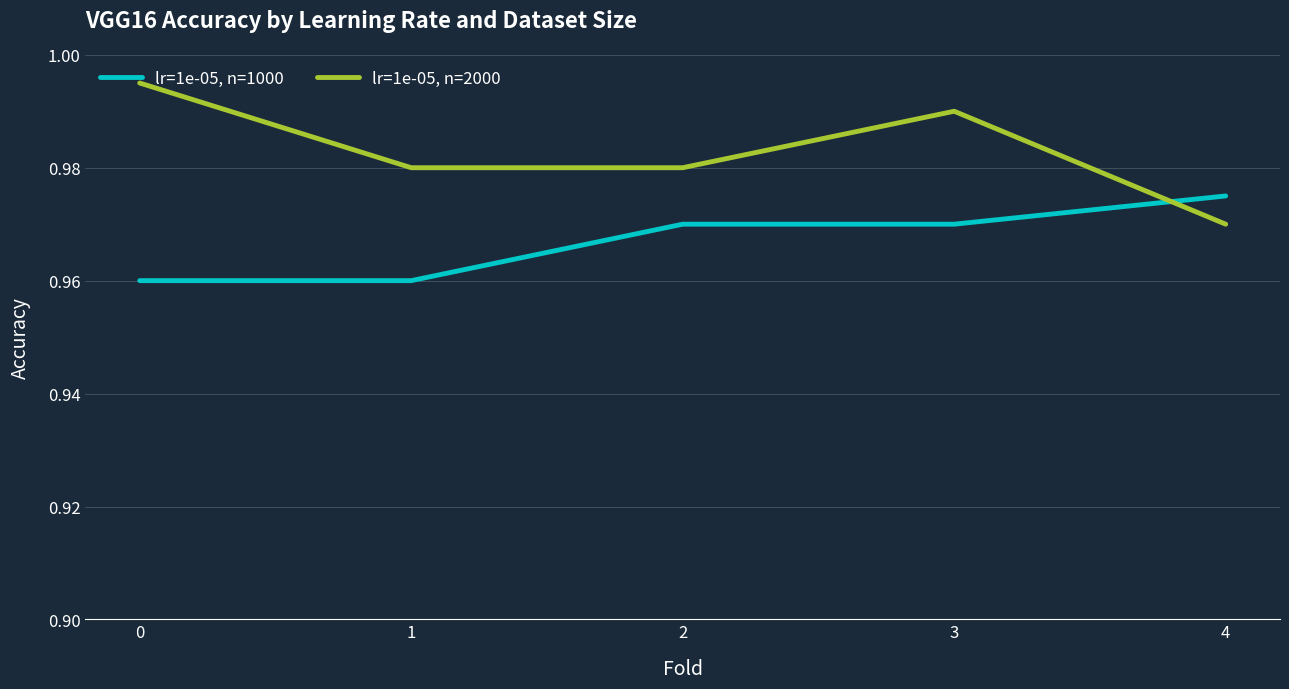

Between which two adjacent categories do lr=1e-05, n=1000 and lr=1e-05, n=2000 first intersect?

3 and 4